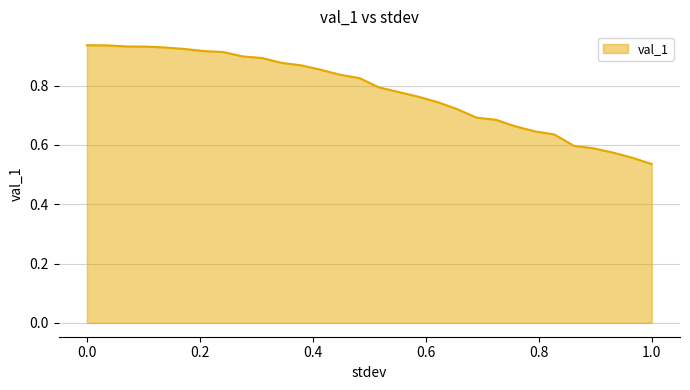

How many lines are shown in the chart?

1